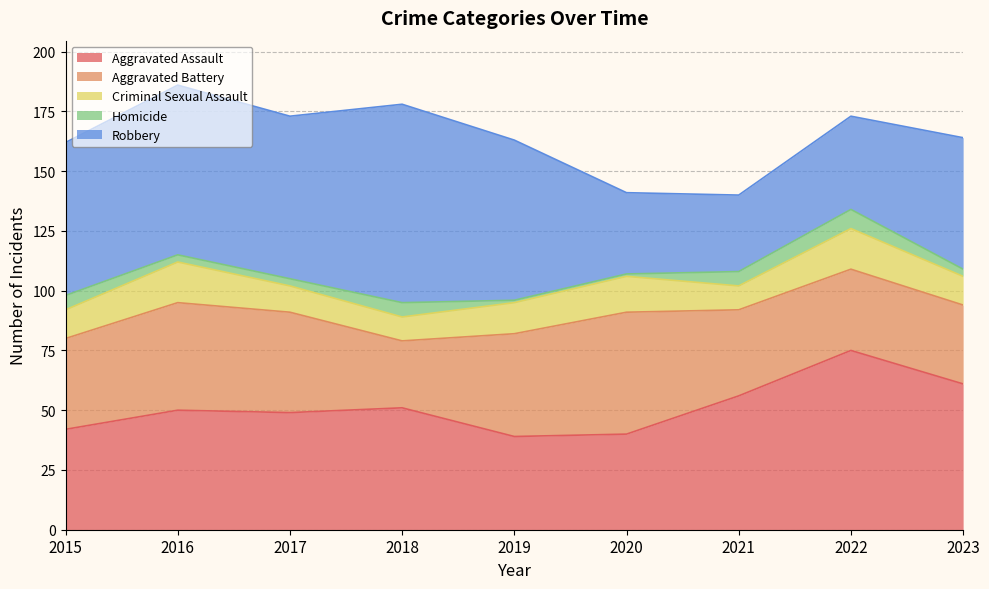

How many series are shown in this chart?

5